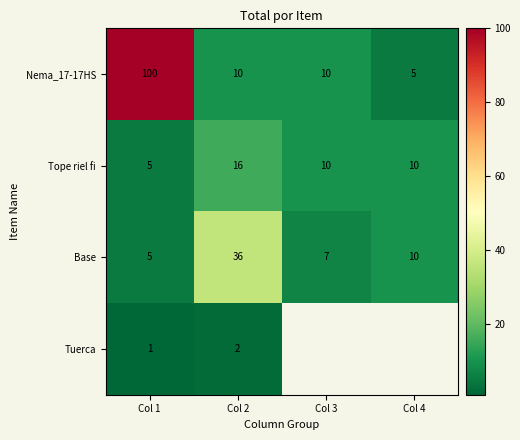

Is the value of Nema_17-17HS at Col 1 greater than the value of Tope riel fi at Col 2?

Yes